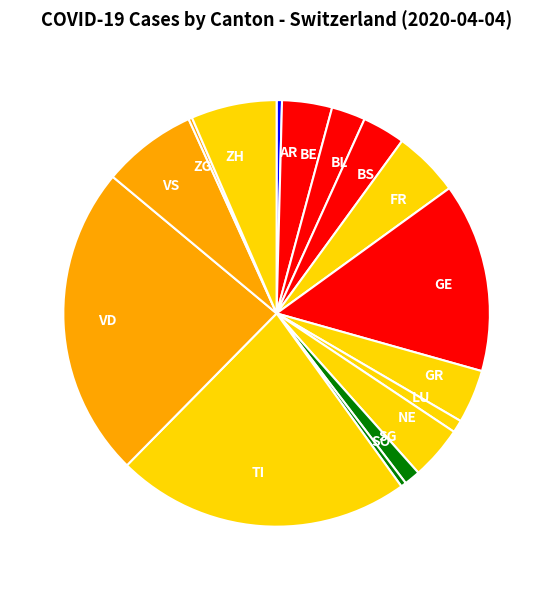

What is the largest slice in the pie chart?

VD